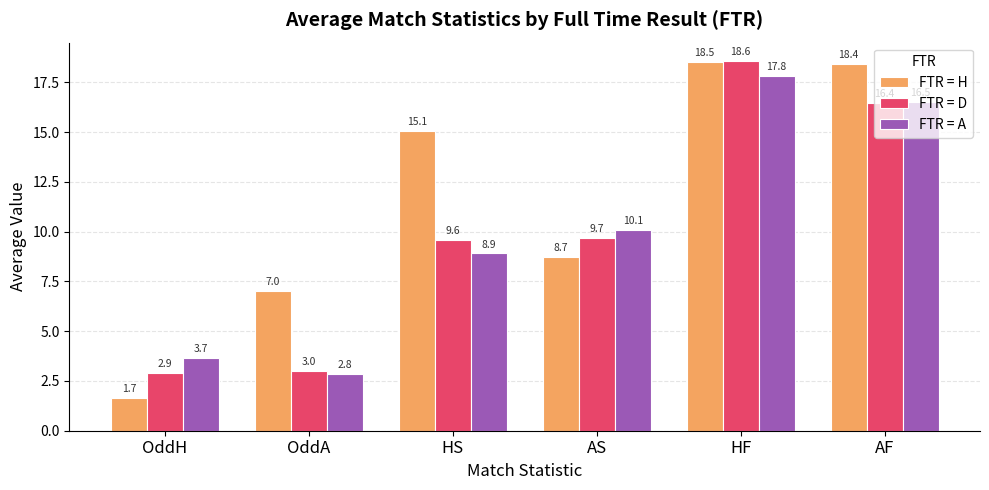

Reading left to right, what are all the values shown in this chart?

FTR = H: OddH=1.7	OddA=7.0	HS=15.1	AS=8.7	HF=18.5	AF=18.4
FTR = D: OddH=2.9	OddA=3.0	HS=9.6	AS=9.7	HF=18.6	AF=16.4
FTR = A: OddH=3.7	OddA=2.8	HS=8.9	AS=10.1	HF=17.8	AF=16.5